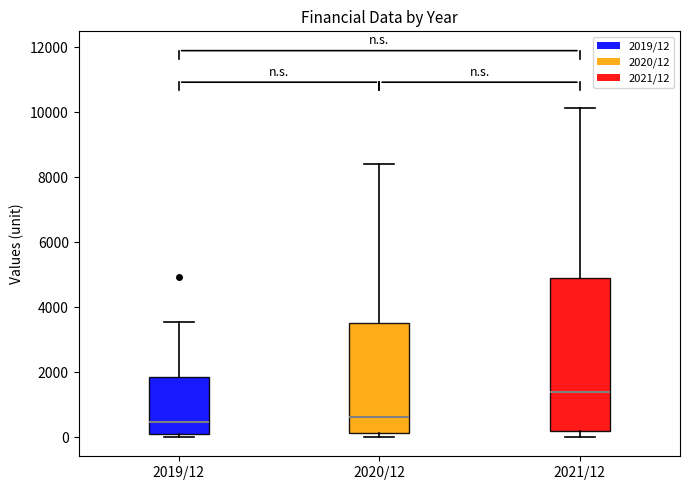

Reading left to right, read every box against the y-axis: the position of its median line, the range the box covers, and the ends of its whiskers. The values are not printed on the chart, so give them approximately, as read against the axis.

2019/12: median 400, box 0 to 1800, whiskers 0 (just below the box's lower edge) to 3600
2020/12: median 600, box 200 to 3600, whiskers 0 to 8400
2021/12: median 1400, box 200 to 4800, whiskers 0 to 10200